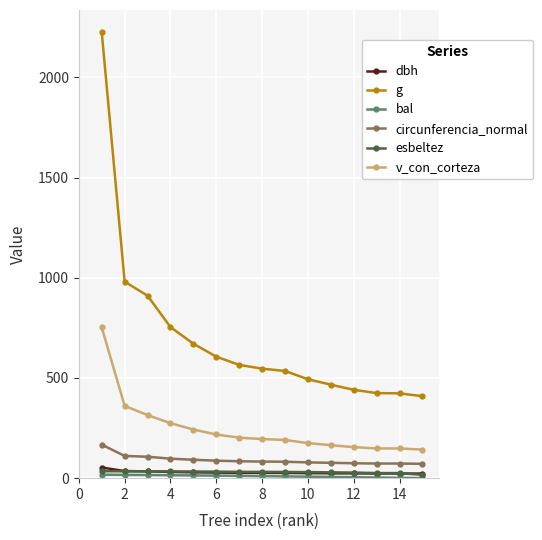

Which series has the largest range (max minus min)?

g